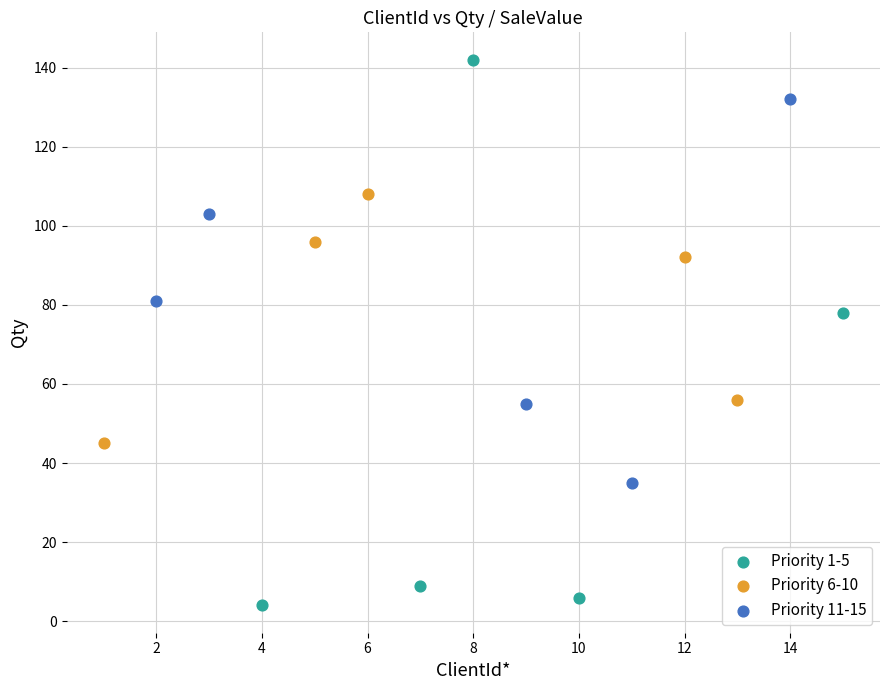

Which series has the largest Y range (max minus min)?

Priority 1-5